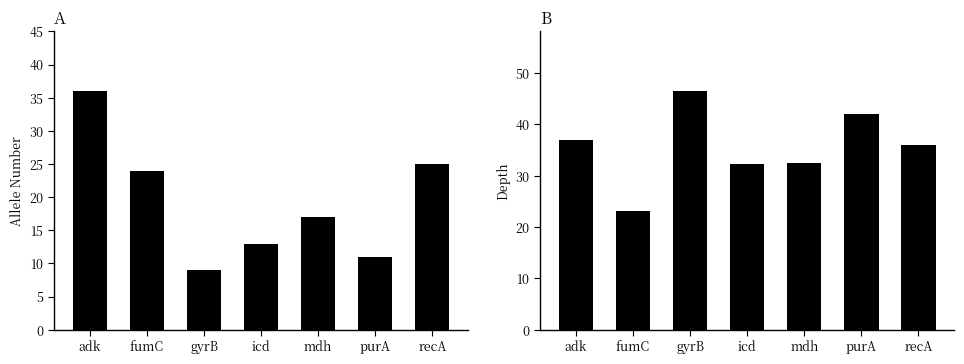

The value of allele at fumC is 24.0. True or false?

True